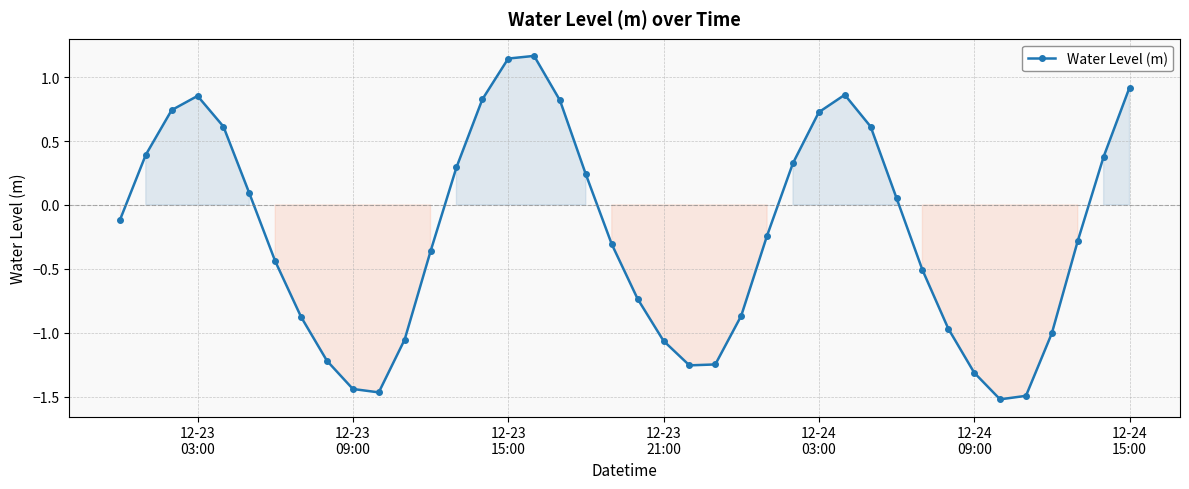

What is the difference between the maximum and minimum values?

2.7